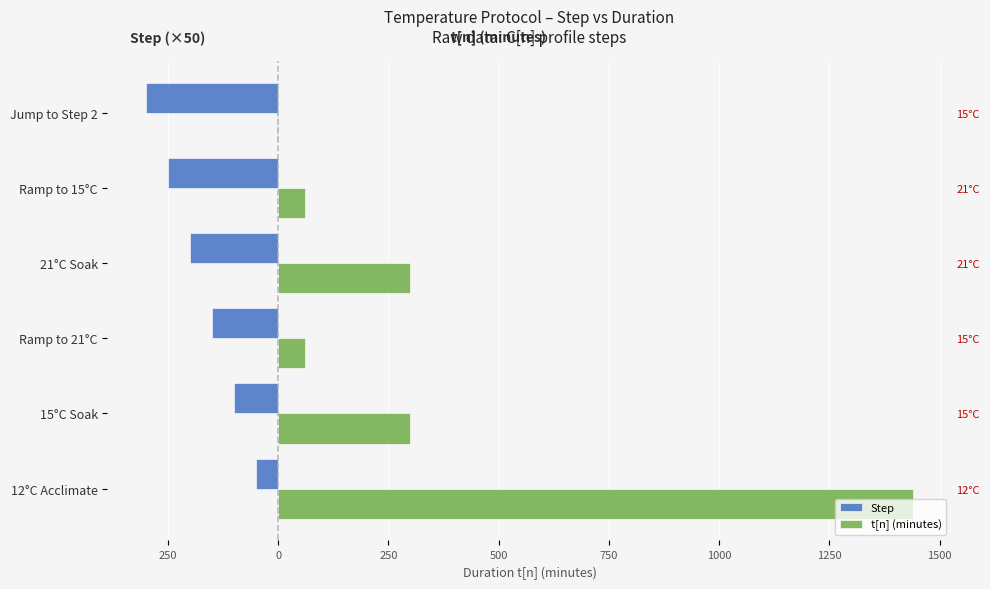

What is the minimum value for Step?

-300